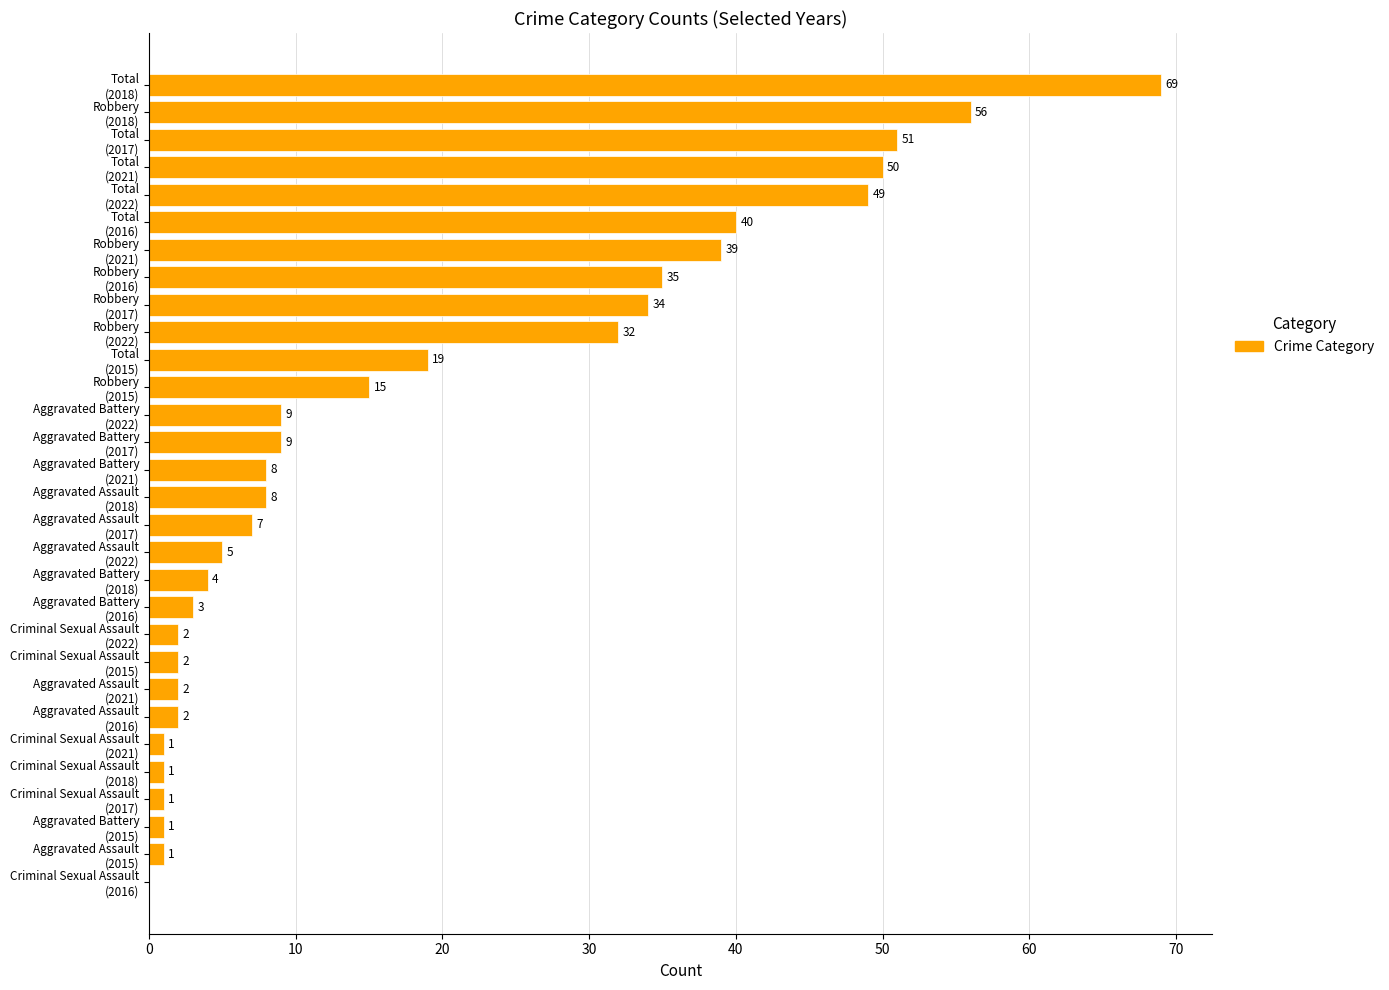

What is the greatest value displayed?

69